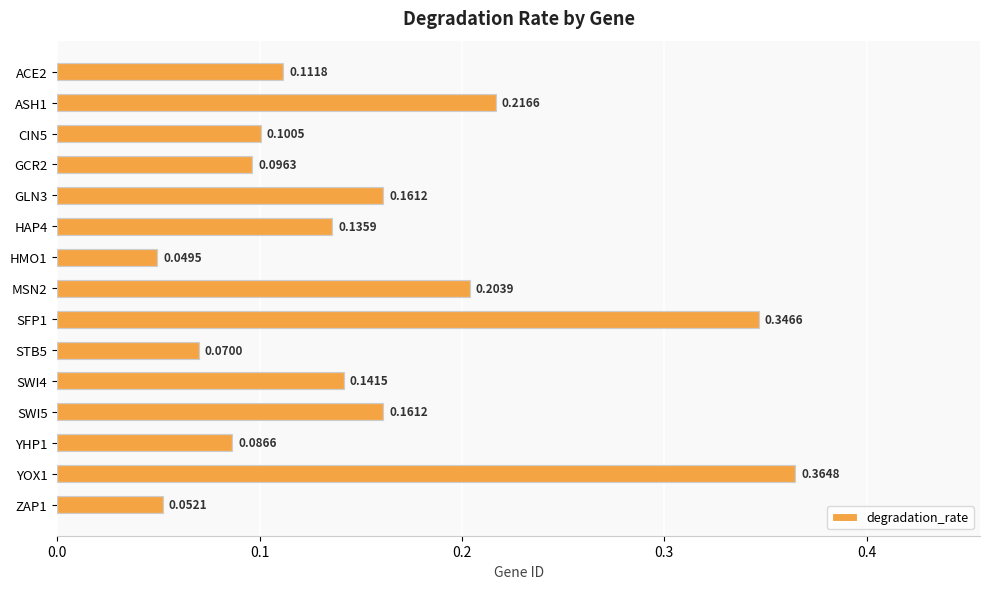

What is the sum of all values?

2.3